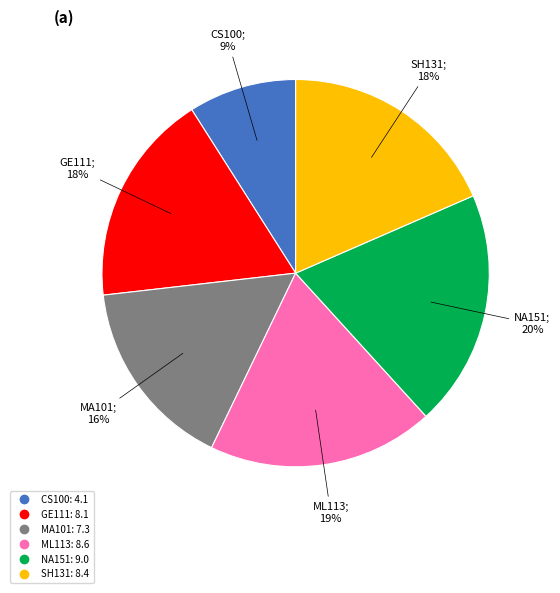

Is the sum of ML113 and SH131 greater than half?

No